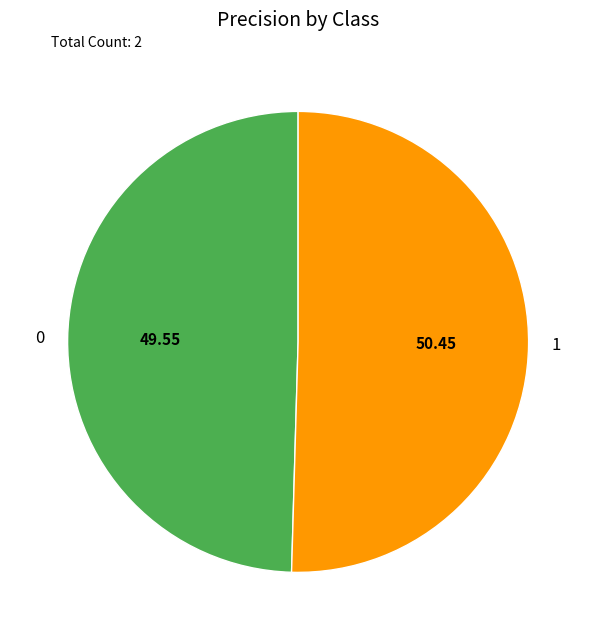

Which slice represents more than half of the pie?

1